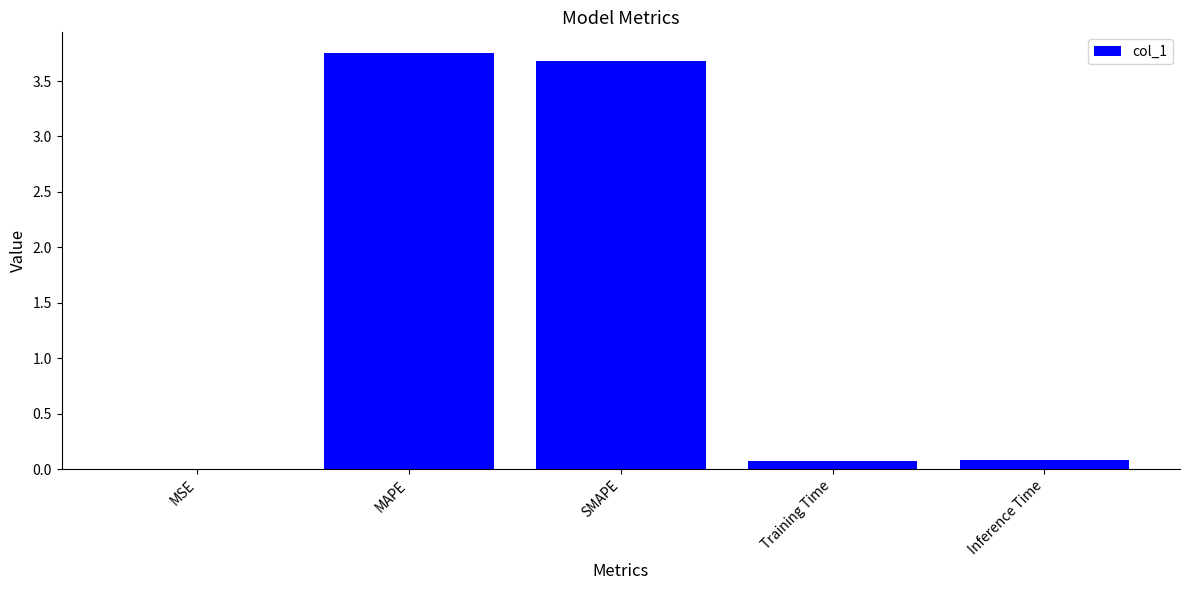

Are the bars horizontal?

No